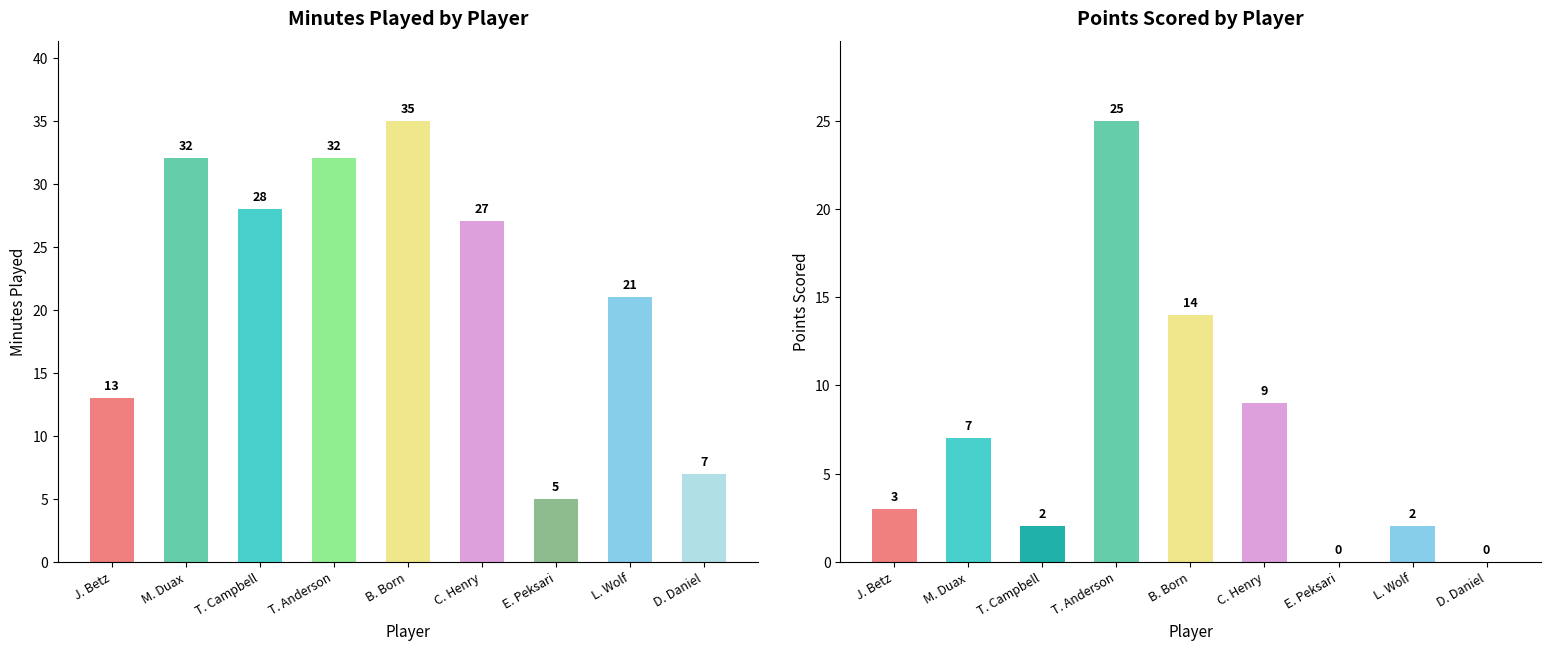

At which category is the sum across all series the highest?

T. Anderson